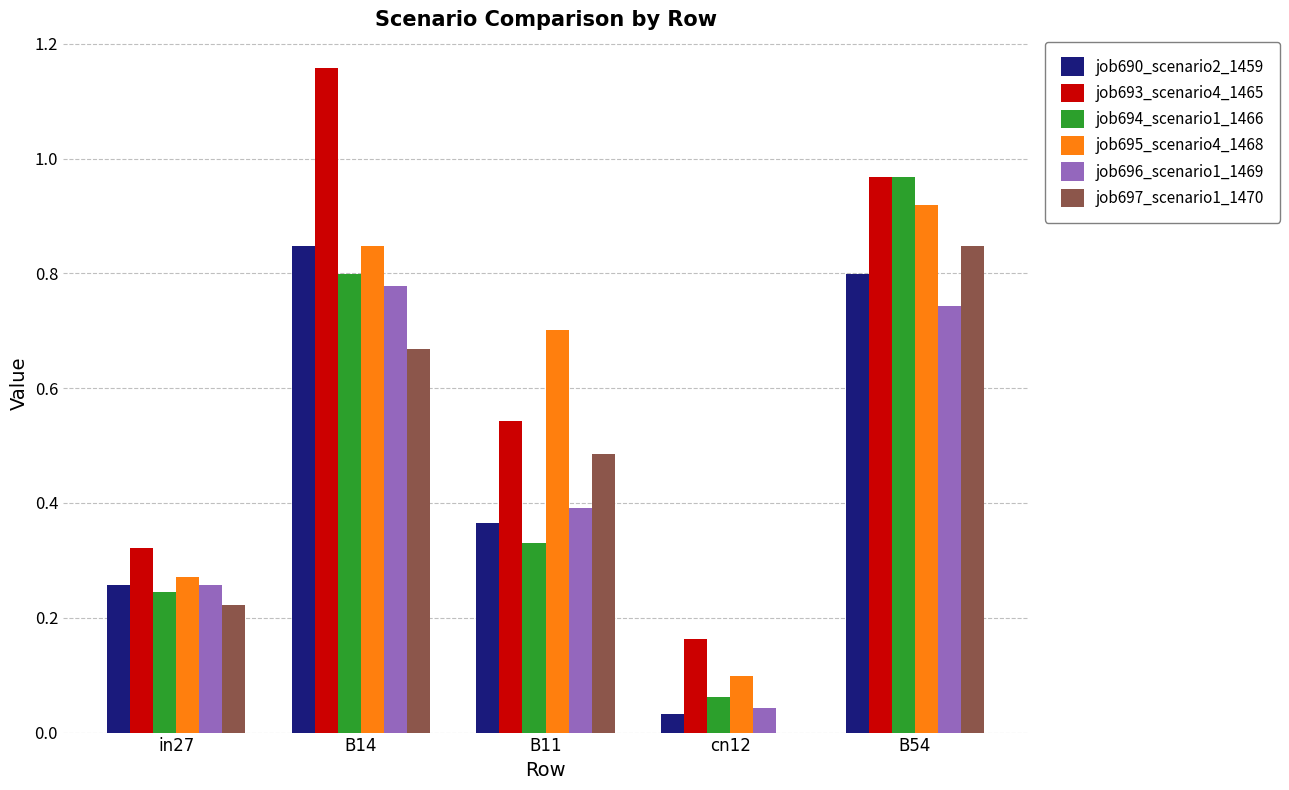

Between cn12 and B54, which series saw the biggest shift?

job694_scenario1_1466